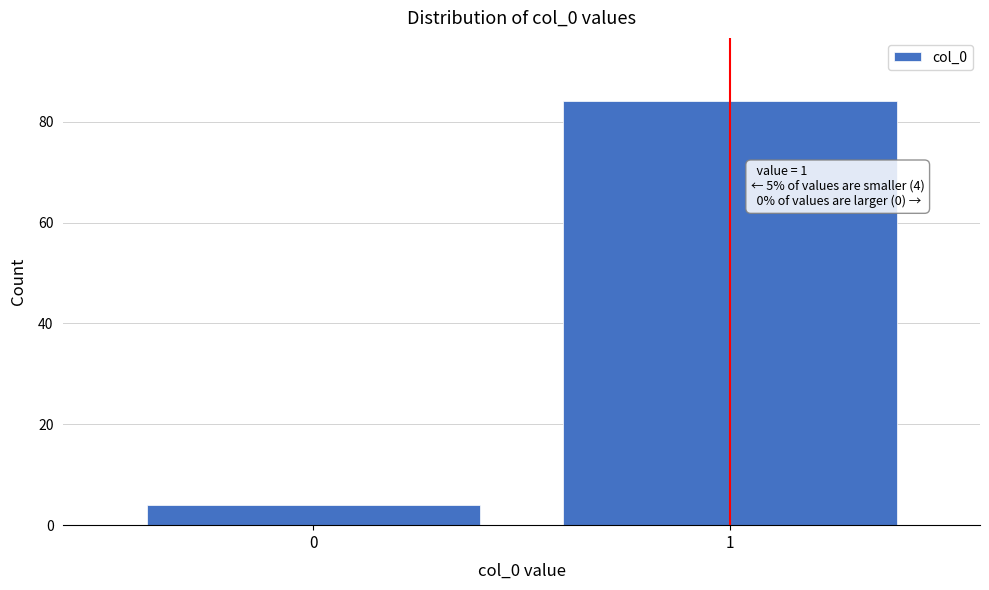

Reading left to right, extract all data points from this chart.

4	84